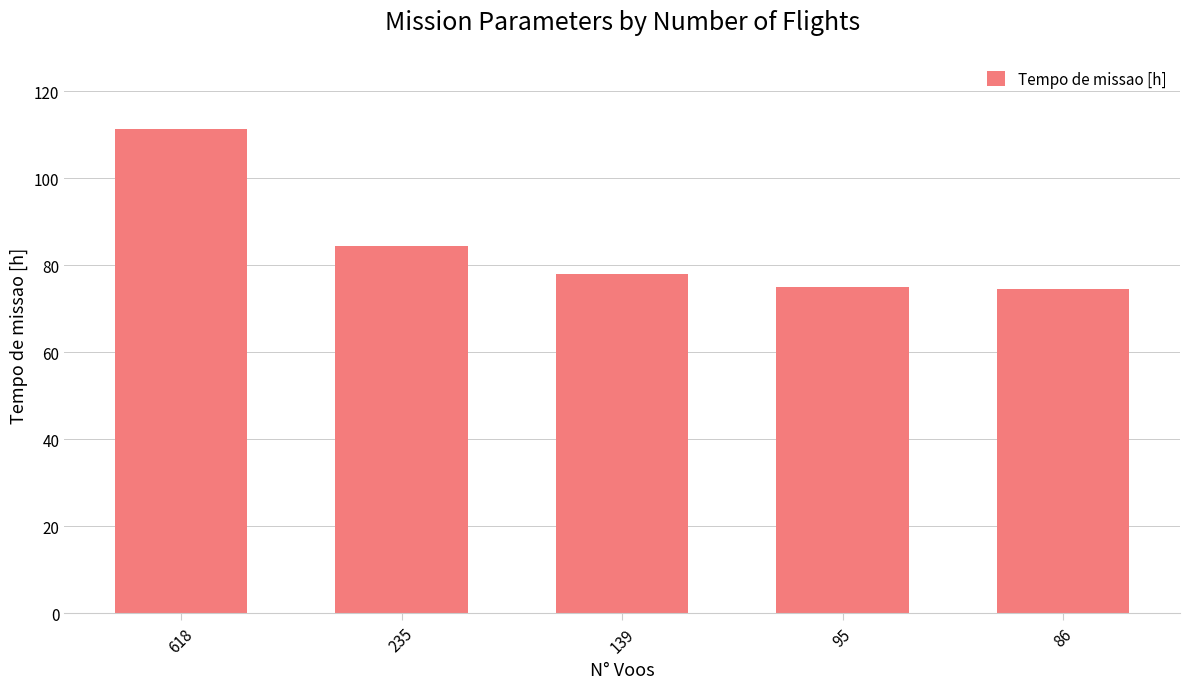

The chart shows a value of 137.9 at 139. True or false?

False